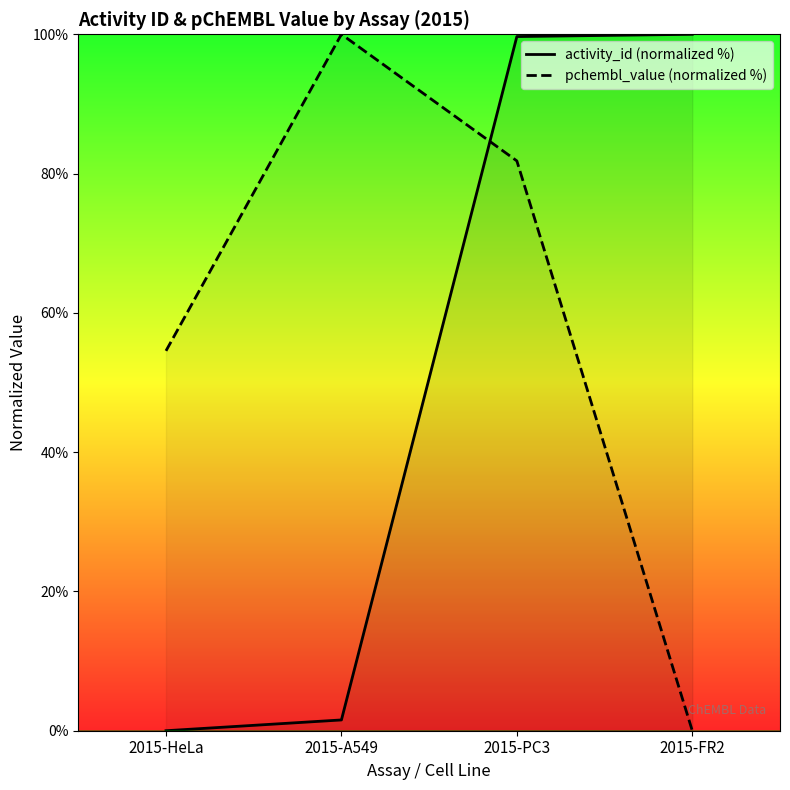

Is the value of pchembl_value (normalized %) at 2015-A549 greater than the value of activity_id (normalized %) at 2015-FR2?

No